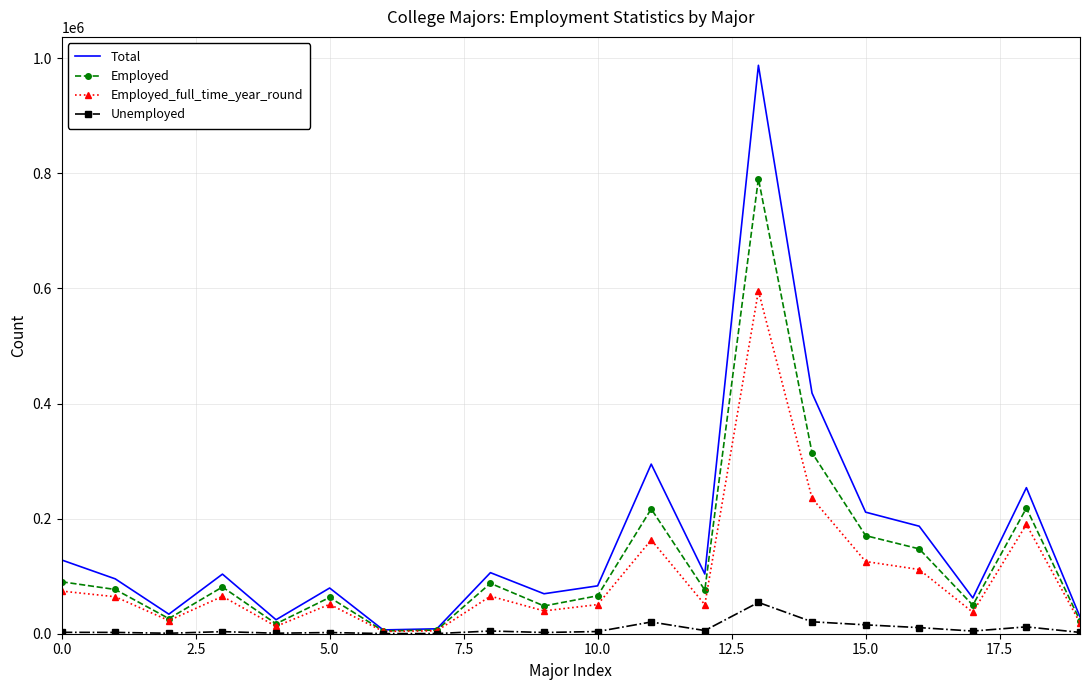

What is the lowest value of the Employed series?

4926